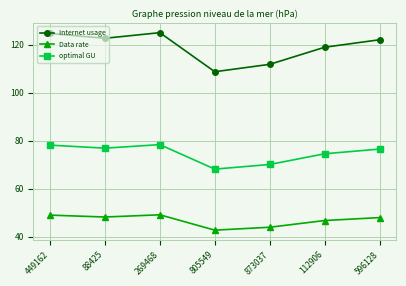

At which category does Data rate reach its first local valley?

88425